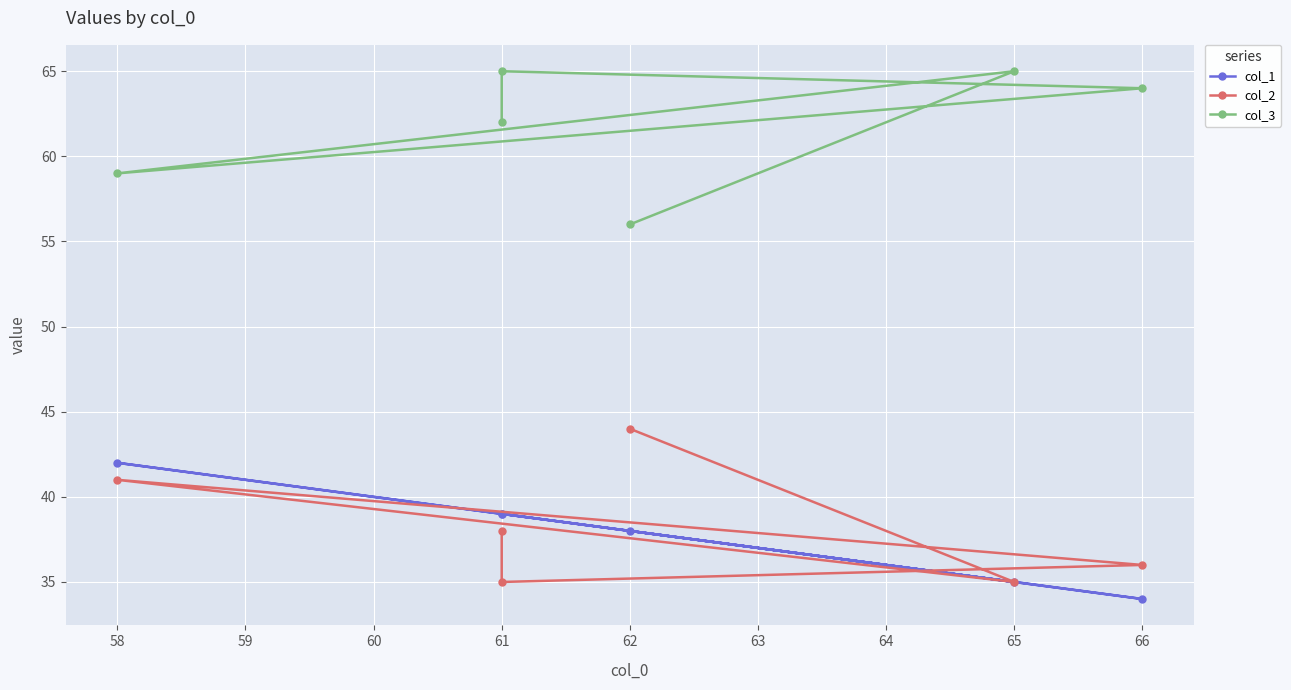

True or false: col_1 has more than 1 interior local peaks.

False